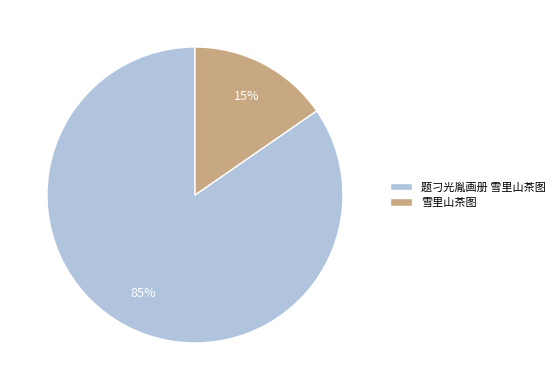

Which has a higher value, 题刁光胤画册 雪里山茶图 or 雪里山茶图?

题刁光胤画册 雪里山茶图